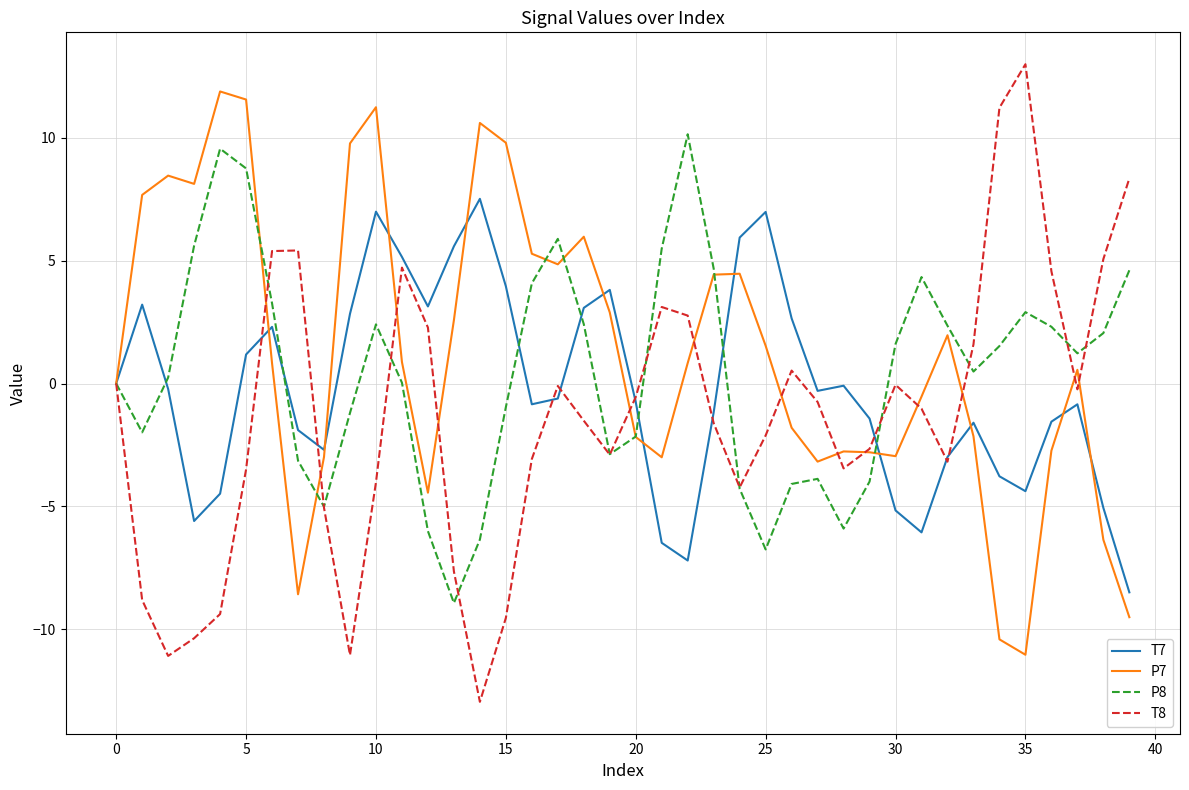

What is the lowest value of the T7 series?

-8.5